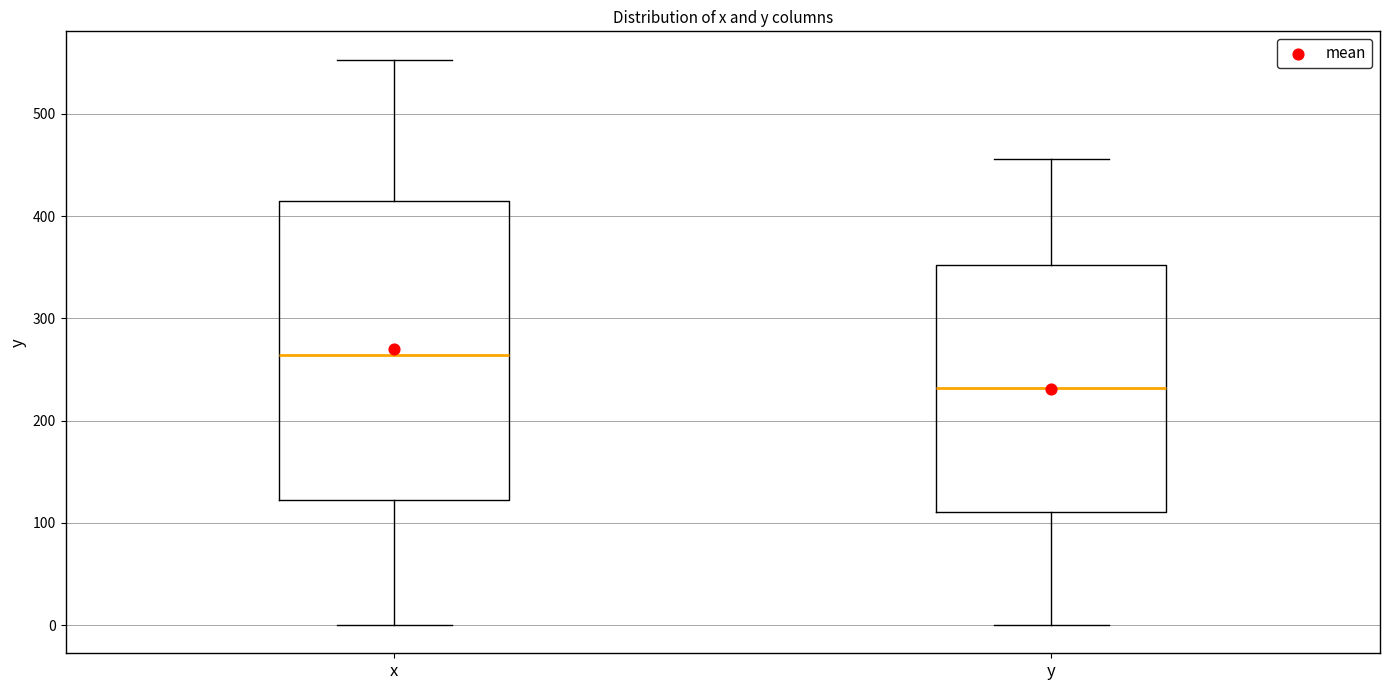

Comparing the boxes themselves (not the whiskers), which one is the tallest?

x